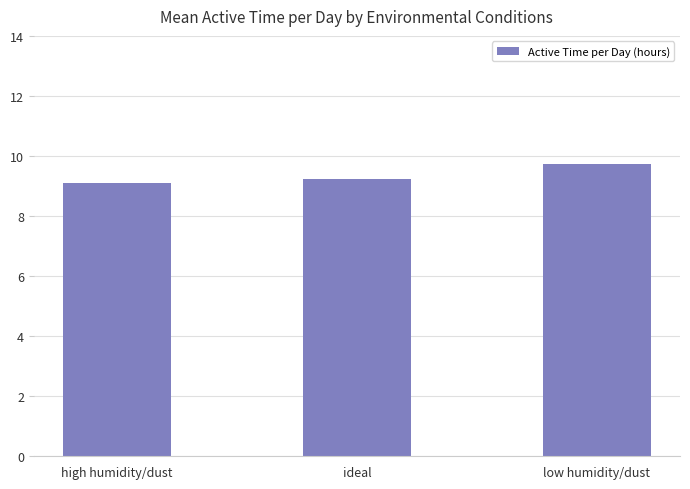

Rank the categories by value from lowest to highest.

high humidity/dust, ideal, low humidity/dust